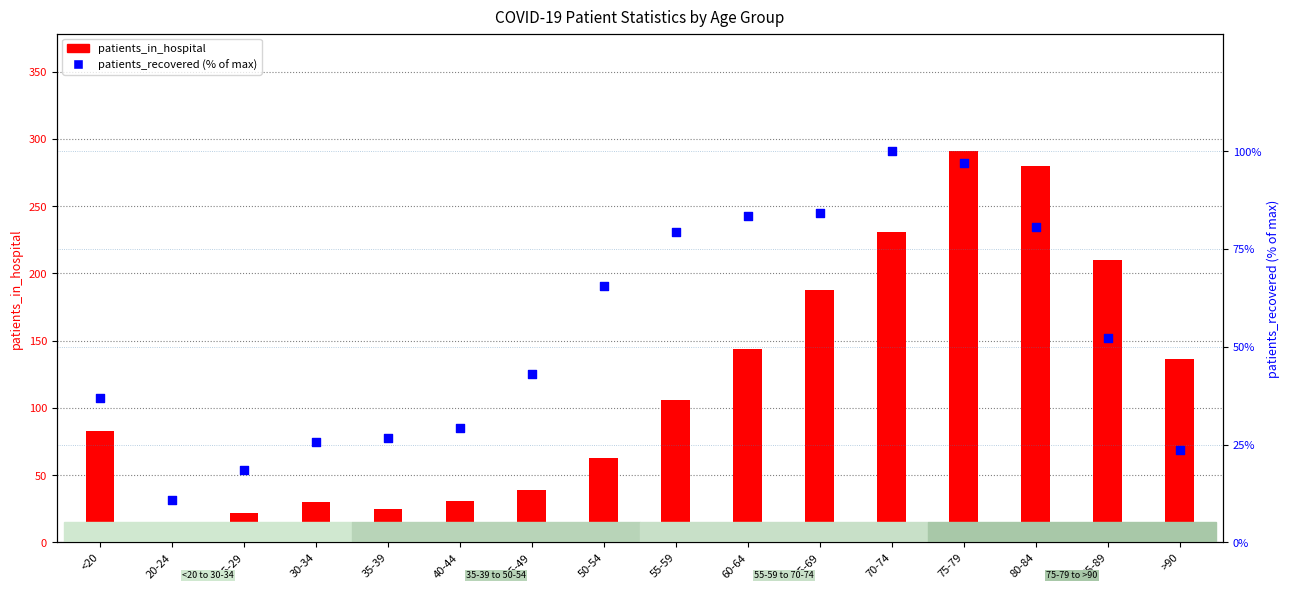

Is the value of patients_recovered (% of max) at 85-89 greater than the value of patients_in_hospital at 30-34?

Yes